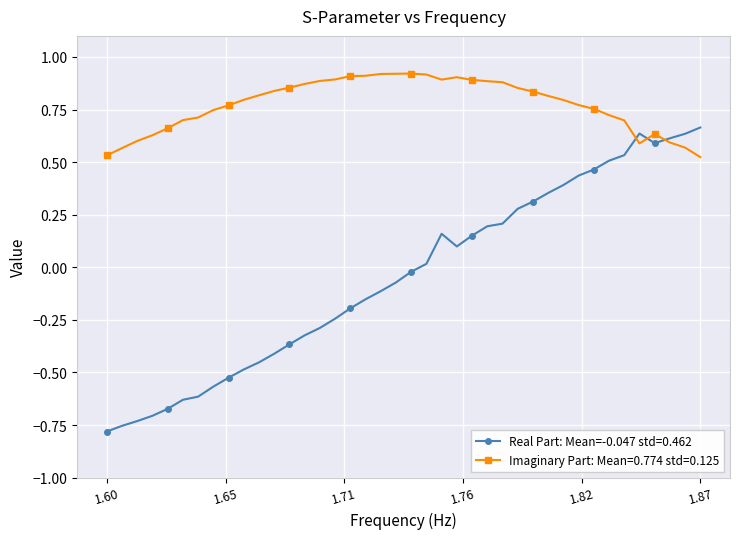

How many series are shown in this chart?

2